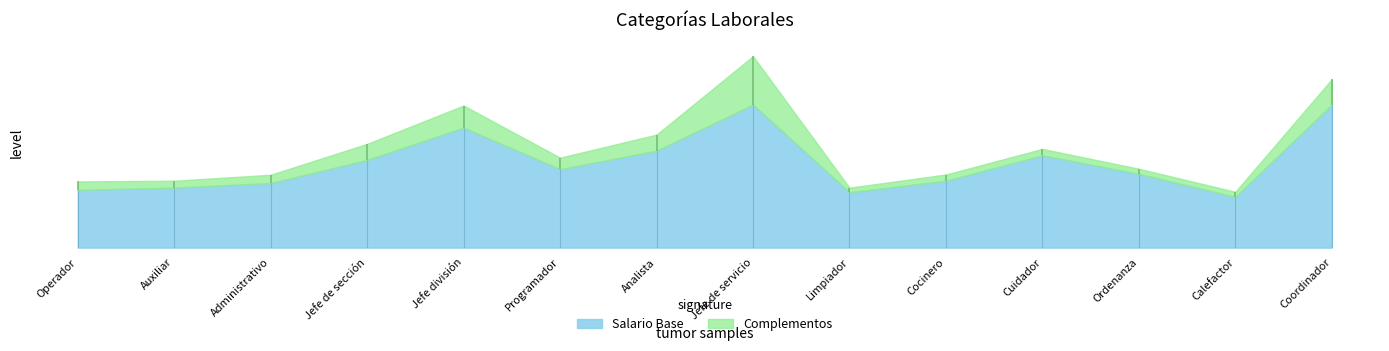

What is the spread (max minus min) of values at Analista?

17500